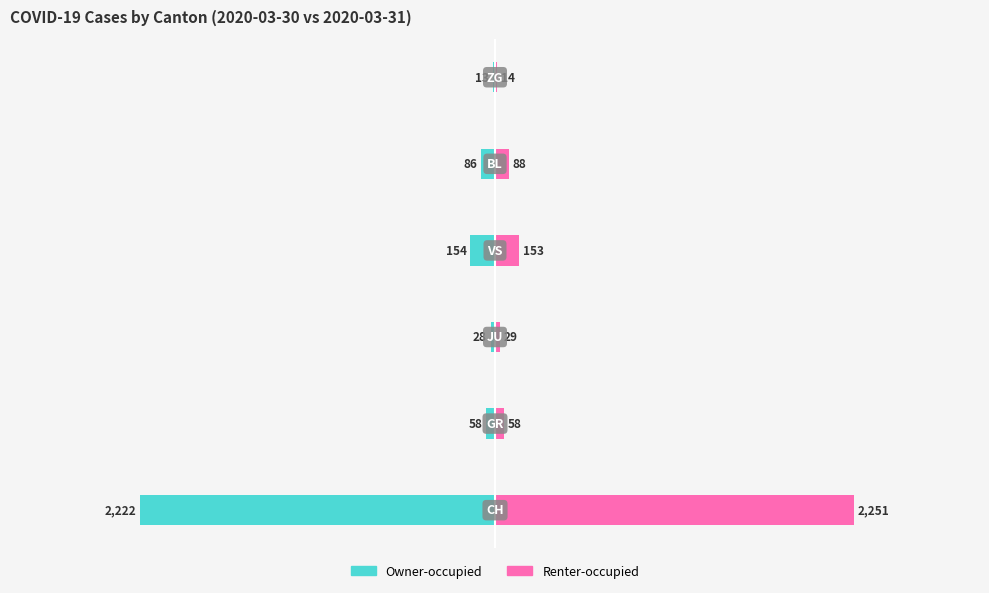

Reading left to right, what are all the values shown in this chart?

Owner-occupied: −4000=-2222	−3000=-58	−2000=-28	−1000=-154	0=-86	1000=-13
Renter-occupied: −4000=2251	−3000=58	−2000=29	−1000=153	0=88	1000=14